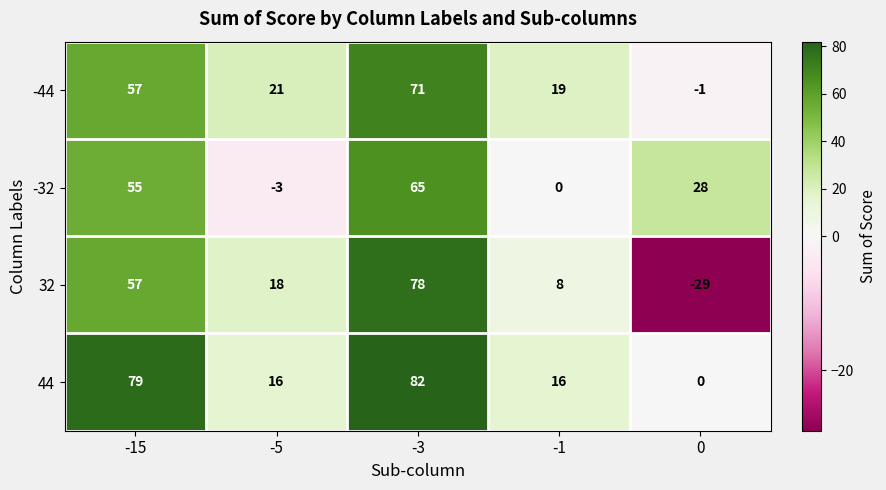

How many negative values does the -44 series have?

1